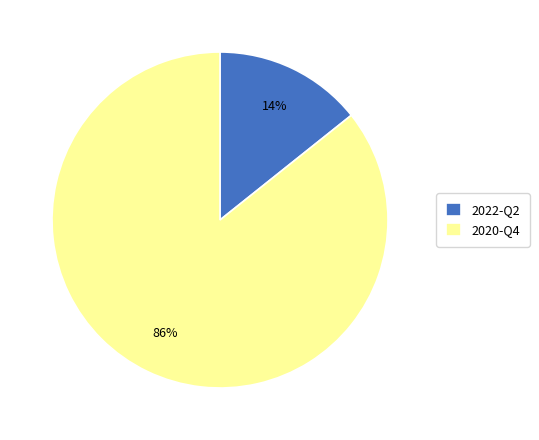

What is the smallest slice in the pie chart?

2022-Q2